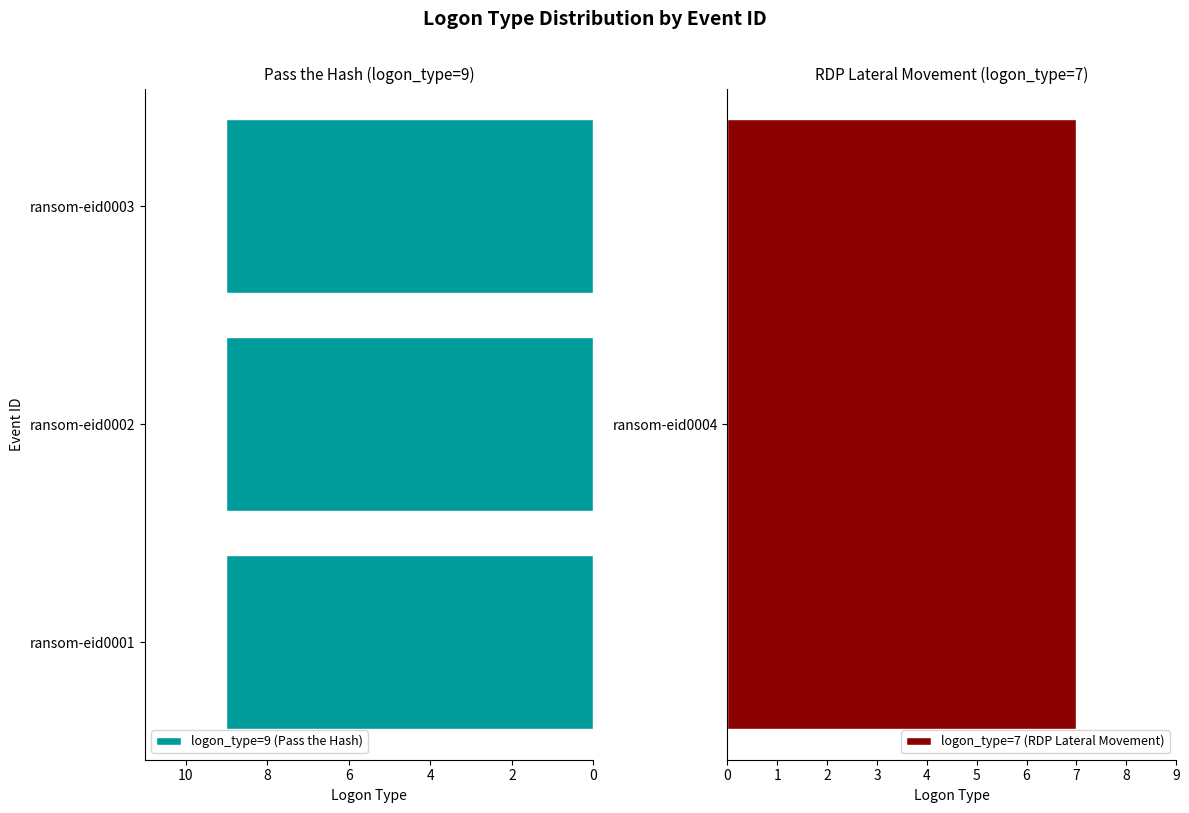

Which has a higher value, ransom-eid0001 or ransom-eid0003?

ransom-eid0001